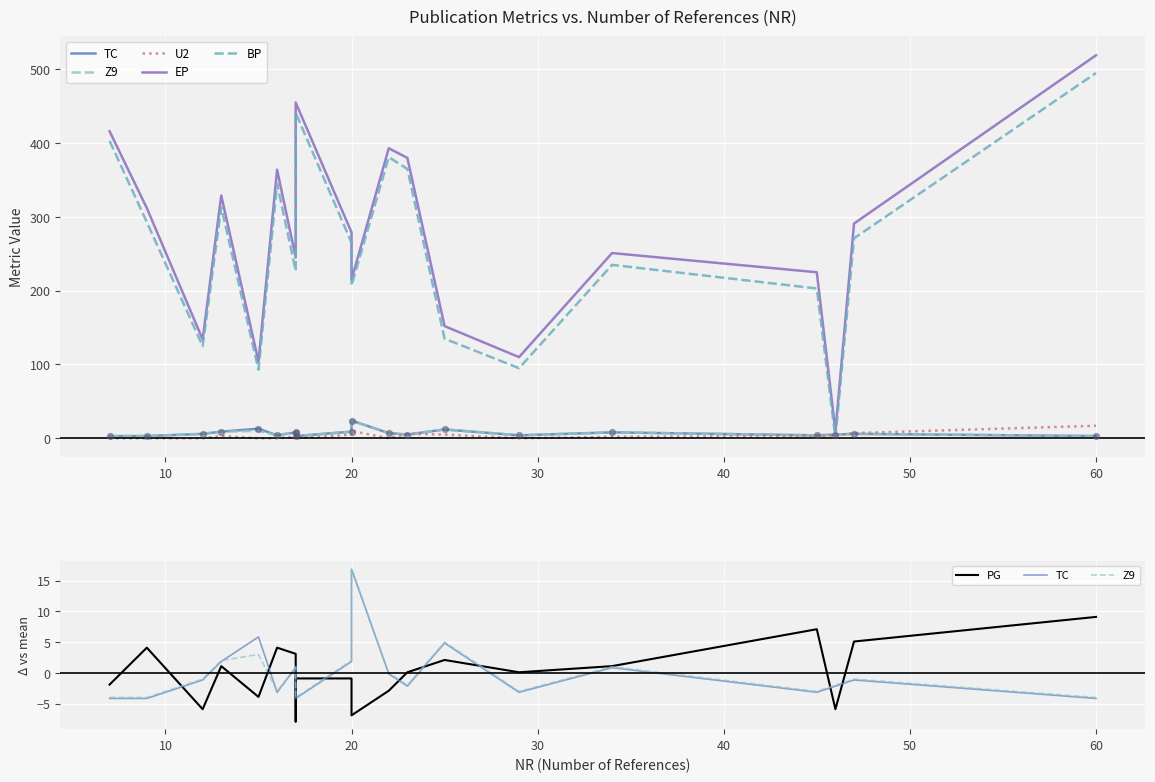

Which series reaches the minimum Y coordinate?

PG